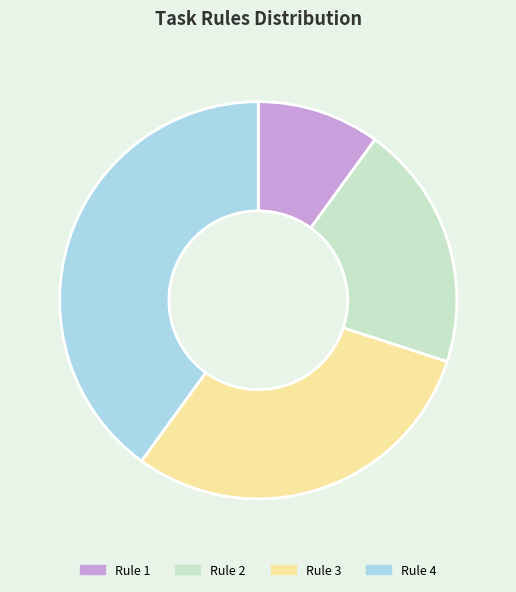

Rank the categories by value from lowest to highest.

Rule 1, Rule 2, Rule 3, Rule 4